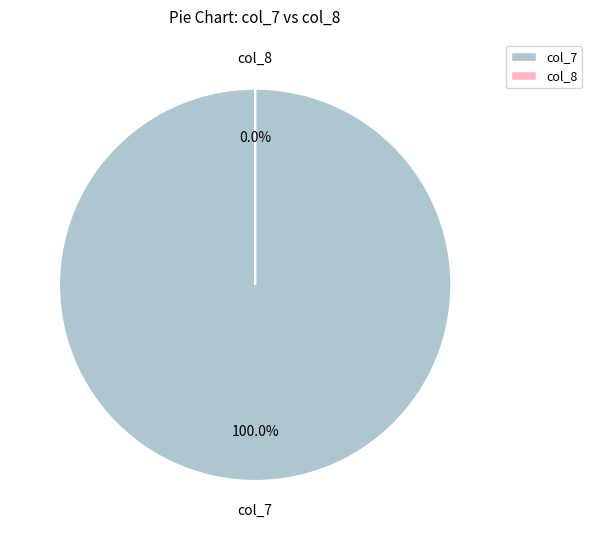

Does col_7 represent more than half of the total?

Yes